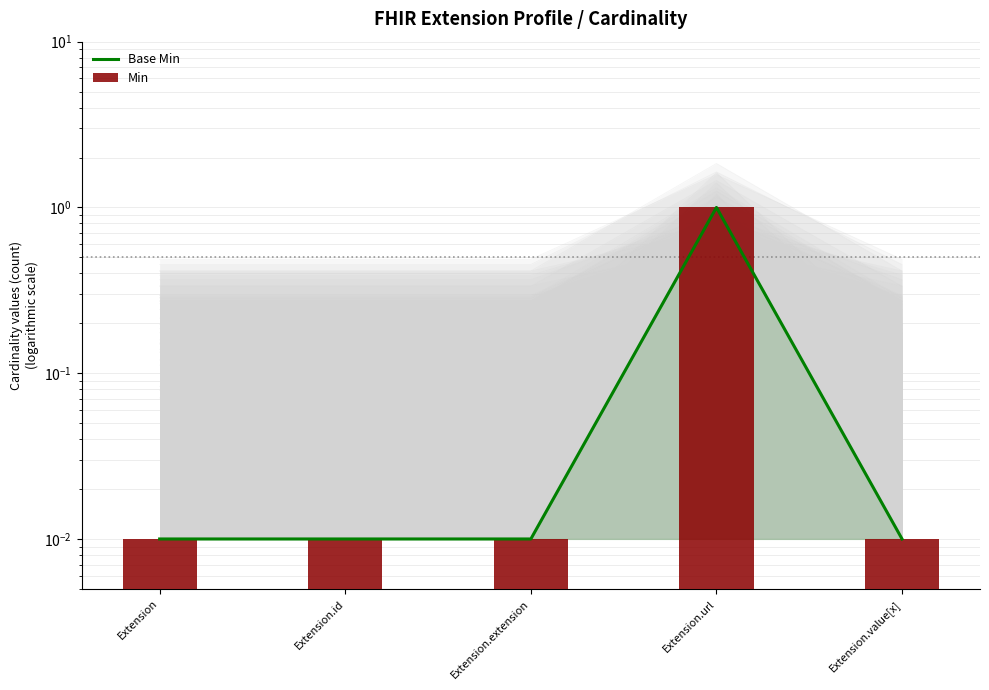

What are all the series names shown in the legend?

Base Min, Min